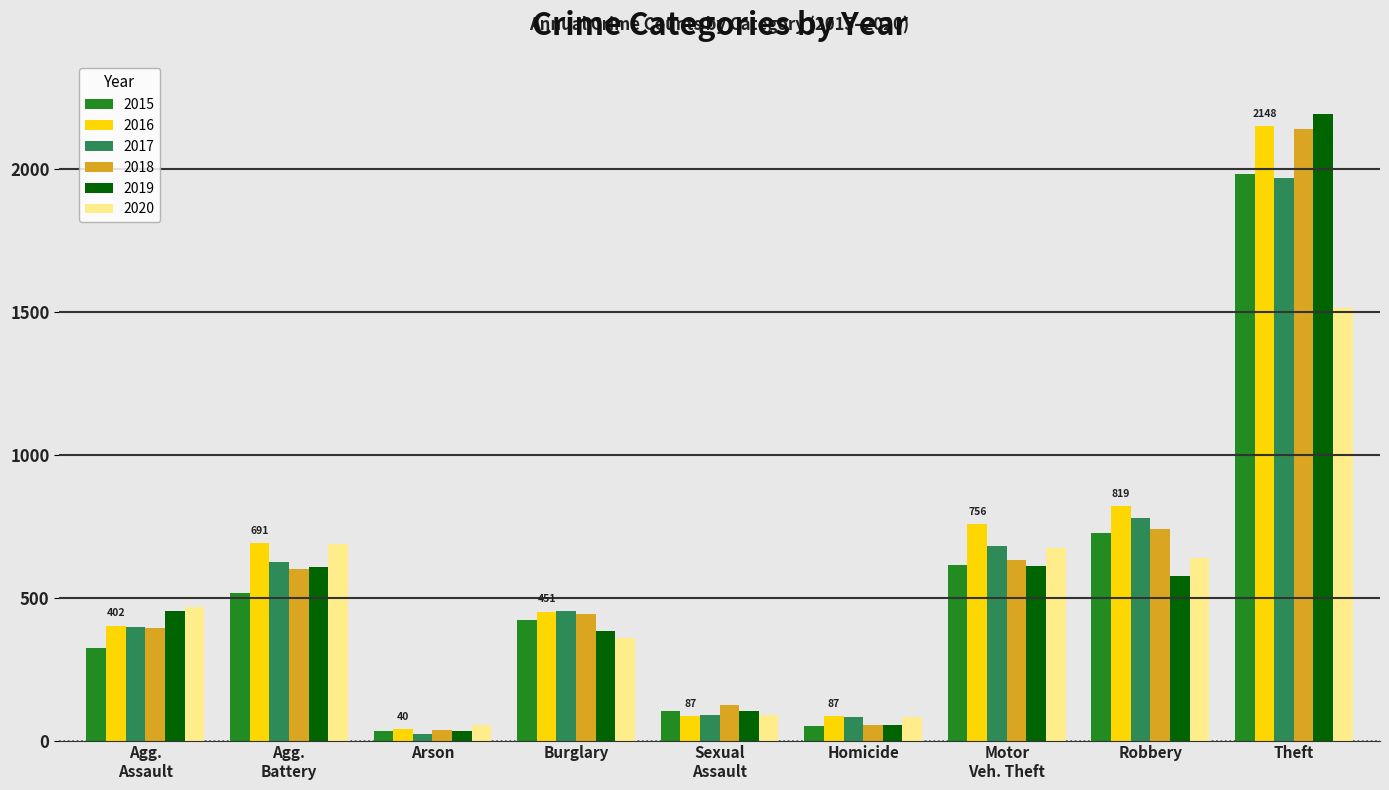

What is the label of the 5th bar from the left?

Sexual
Assault